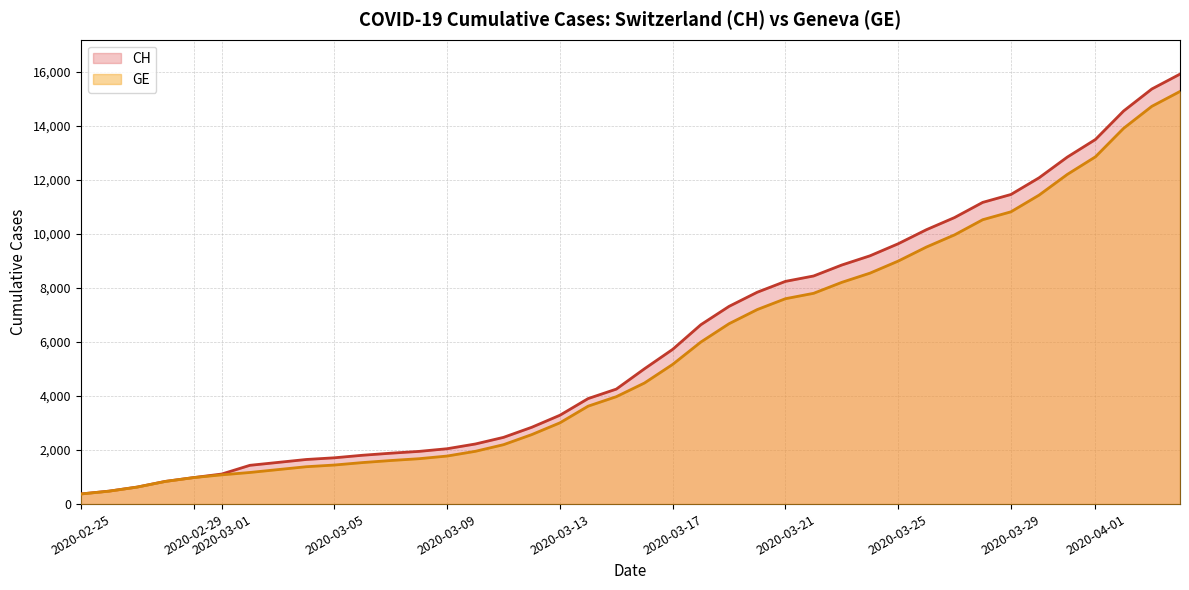

How many data points in GE are less than 4485?

20